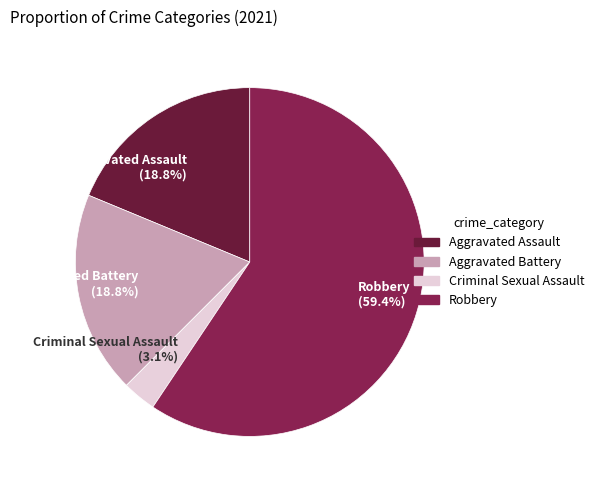

Which category accounts for the majority?

Robbery